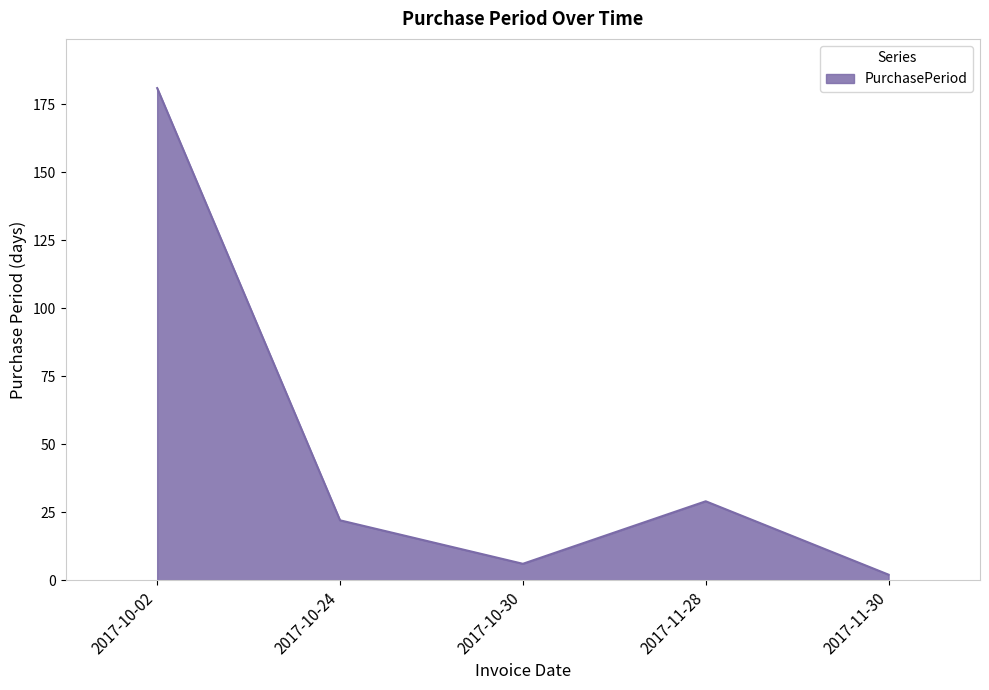

What position from the right is 2017-11-28?

2